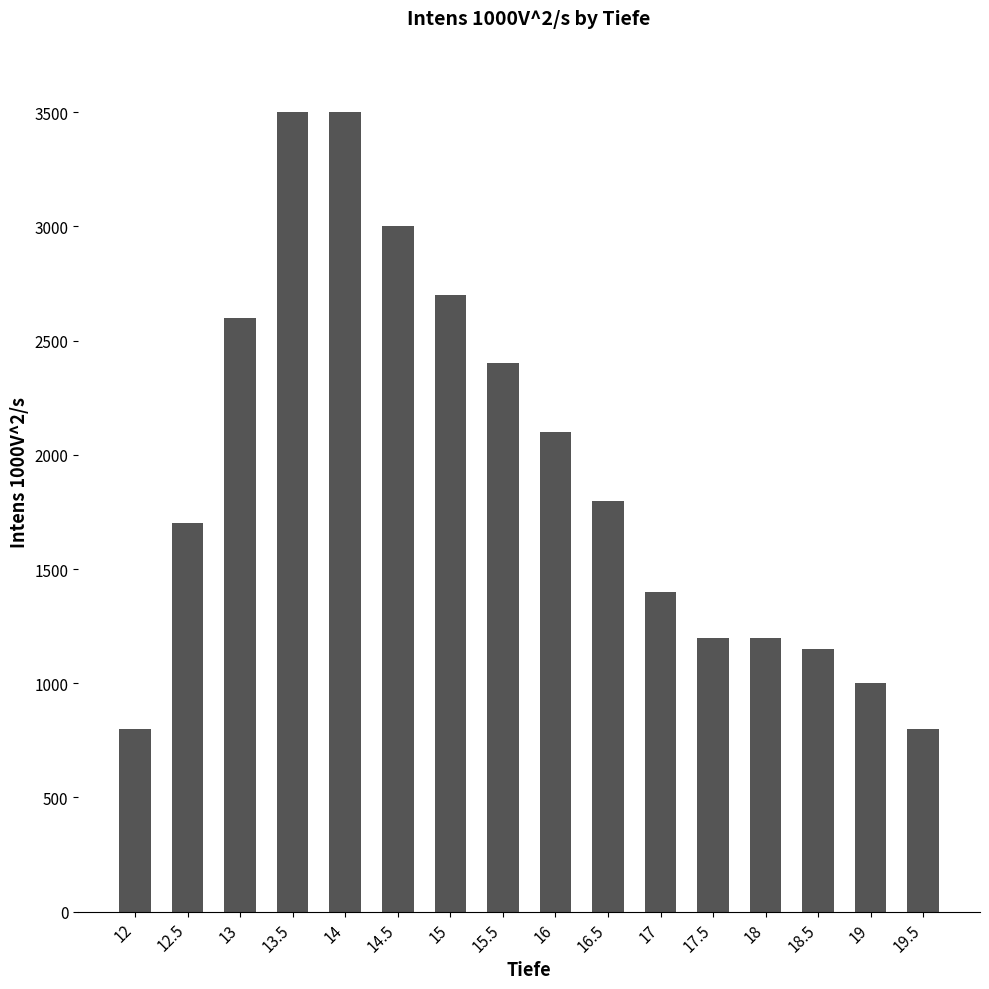

At which label does the data first exceed 1800?

13